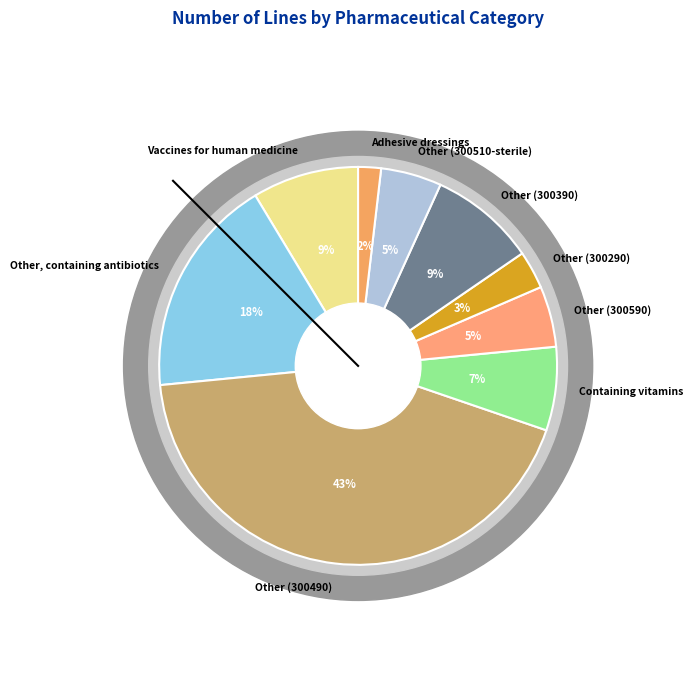

What is the total percentage of Adhesive dressings and Other (300590)?

6.8%